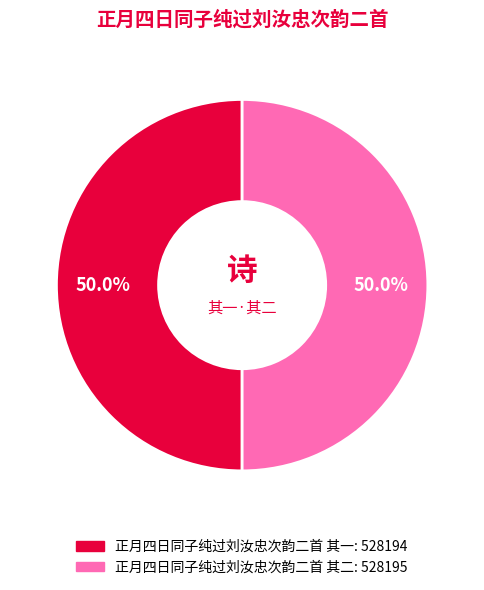

True or false: 正月四日同子纯过刘汝忠次韵二首 其一 accounts for 50% of the total.

True